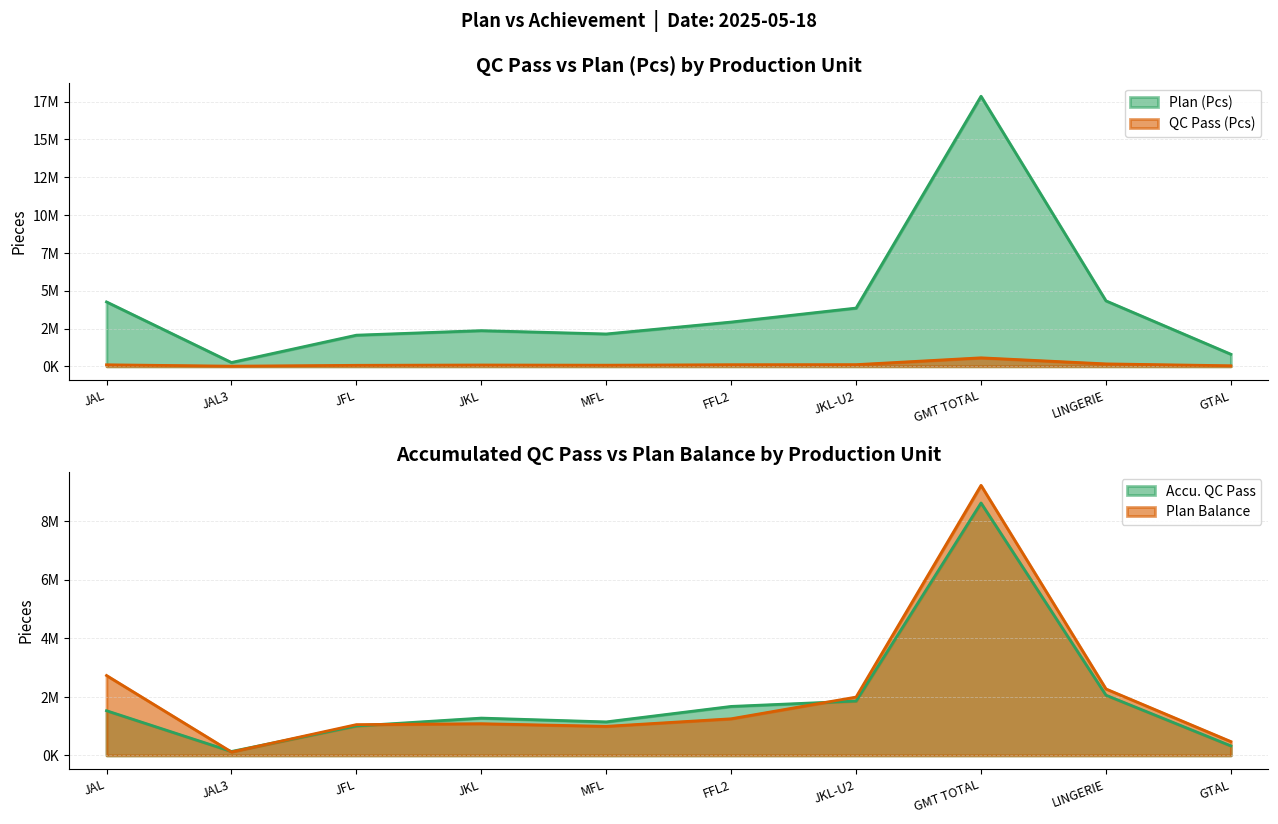

Is it true that Plan (Pcs) equals 7662476 at JAL?

False